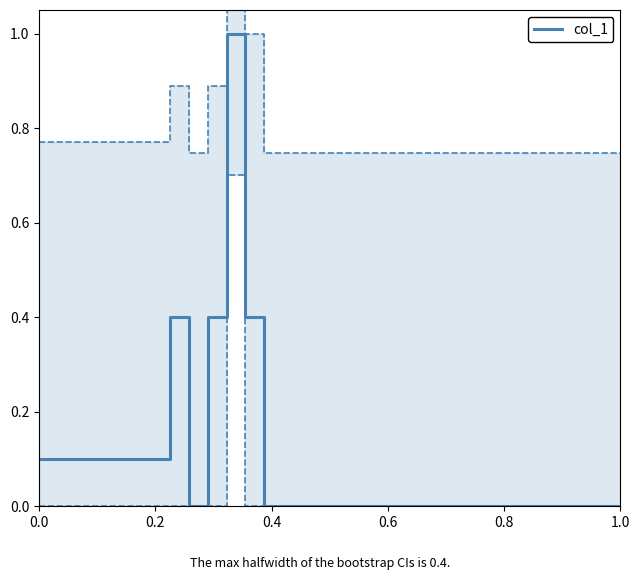

The value of col_1 at 0.0 is 0.1. True or false?

True